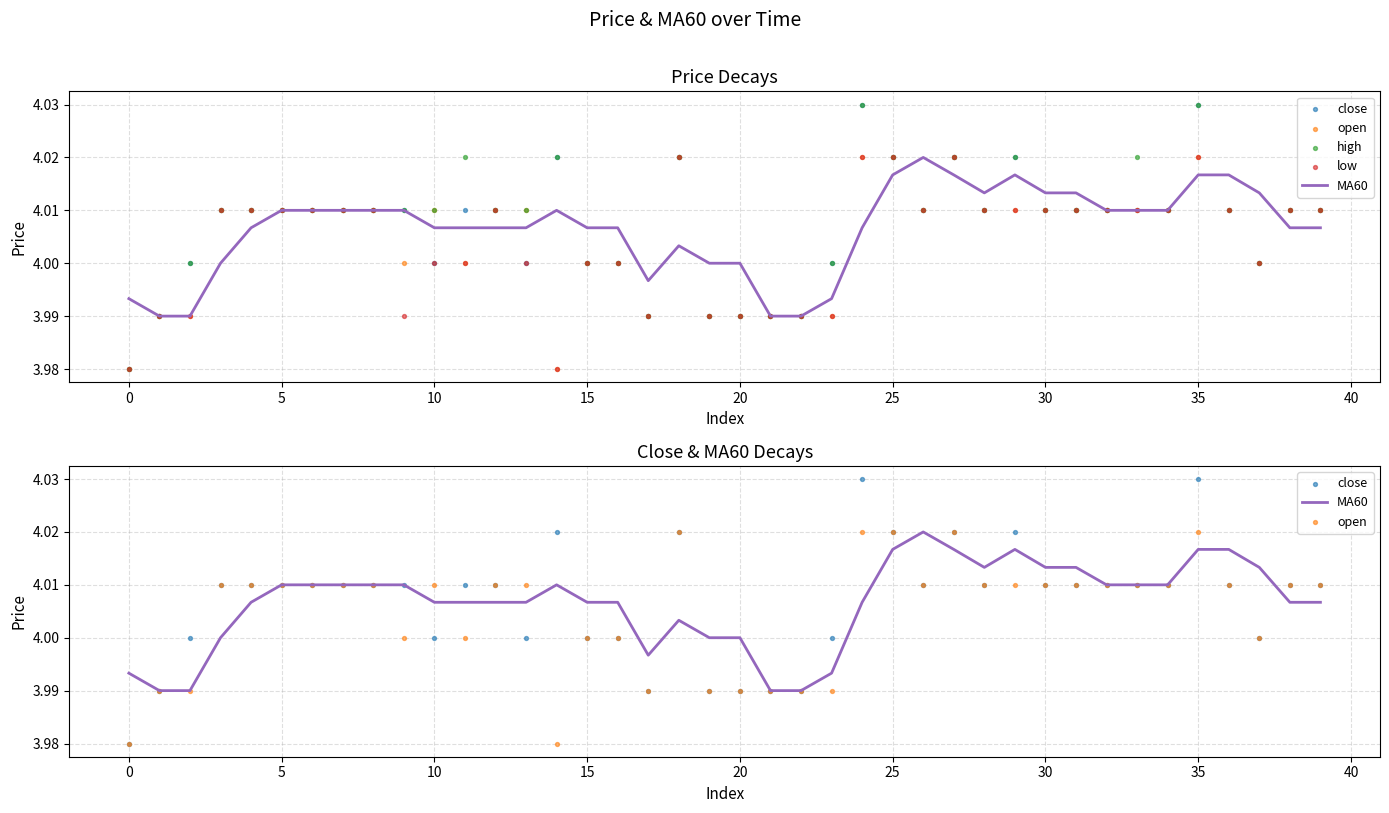

At which category is the sum across all series the highest?

35